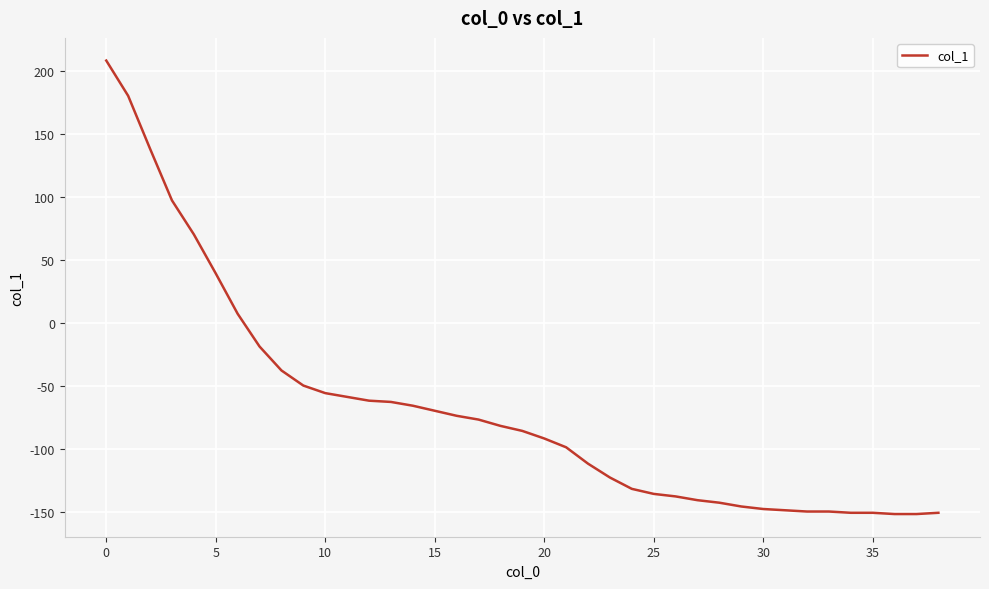

What is the minimum value shown in the chart?

-152